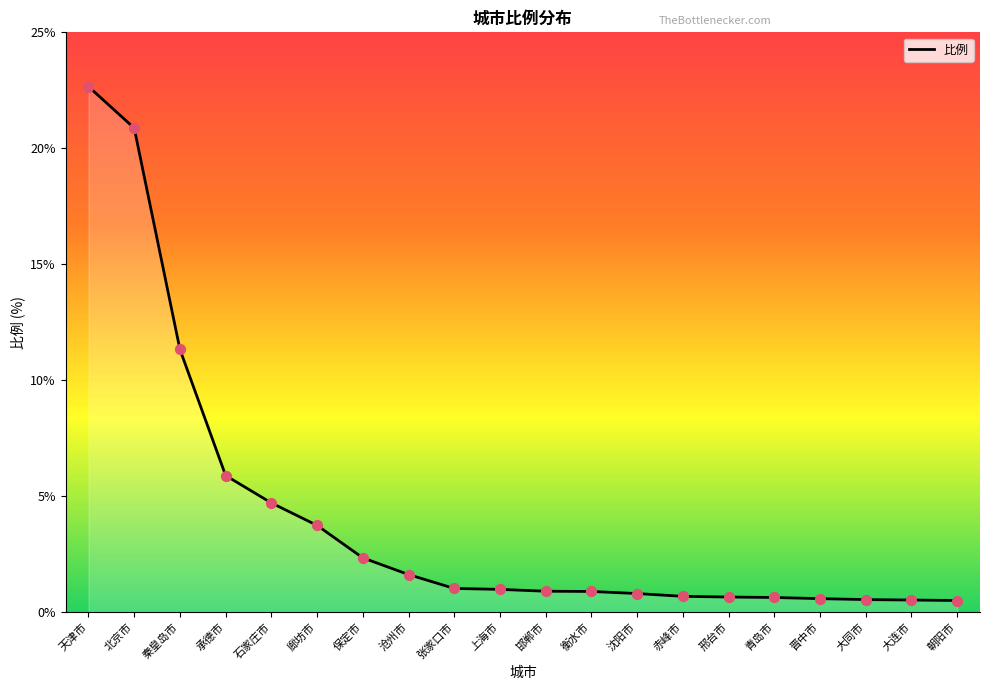

What is the change in value from 邯郸市 to 晋中市?

-0.3